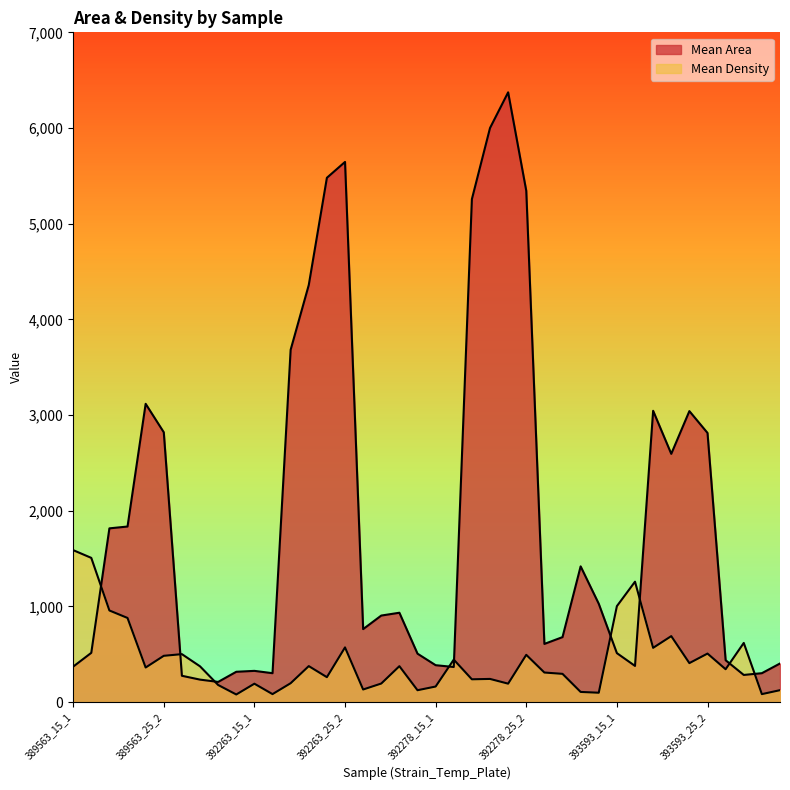

List the series in order of their overall mean, highest first.

Mean Area, Mean Density